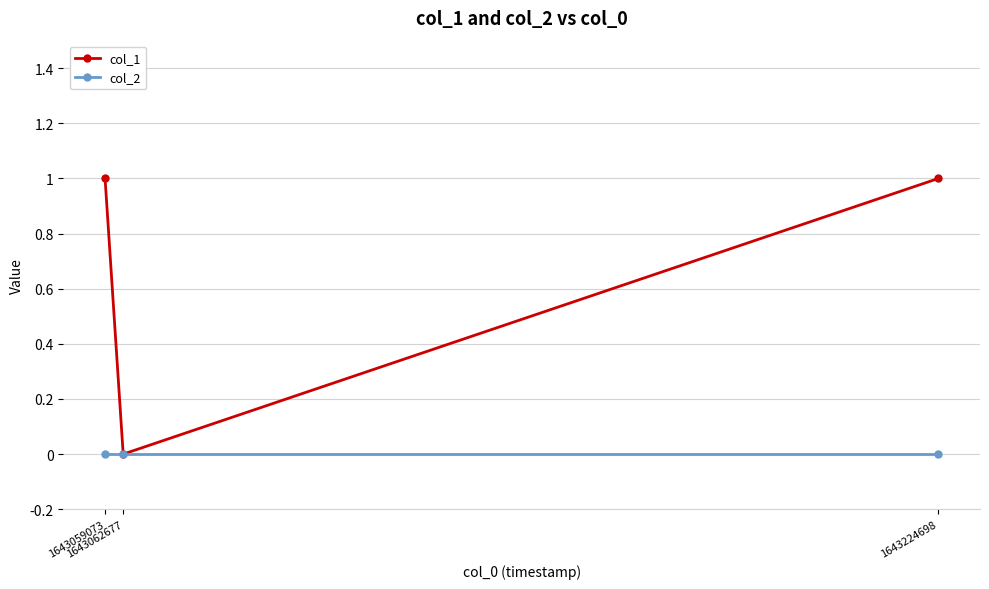

List the series in order of their overall mean, lowest first.

col_2, col_1